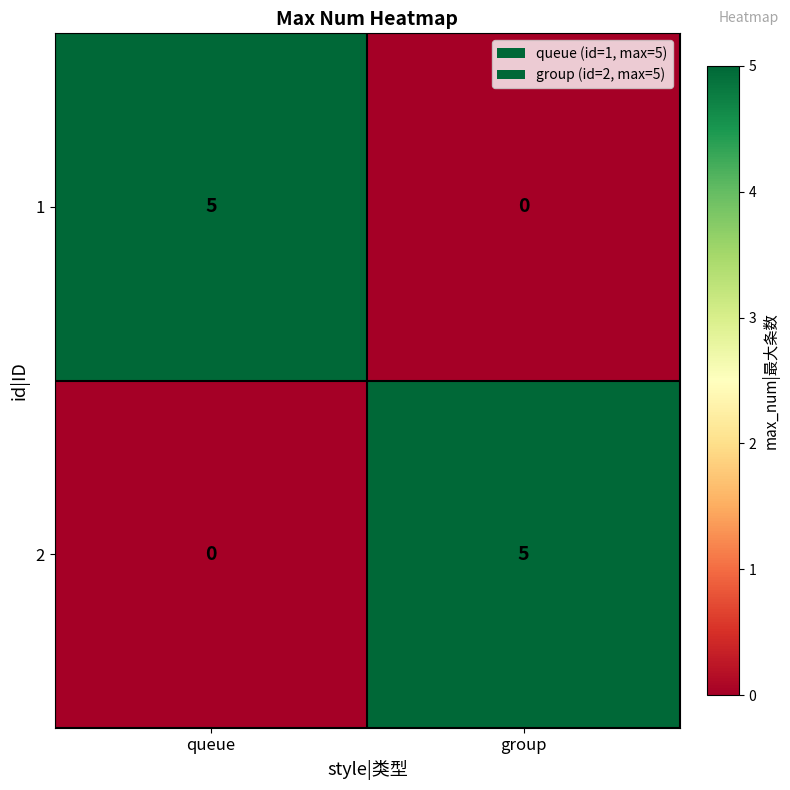

Is it true that 1 equals 3 at queue?

False